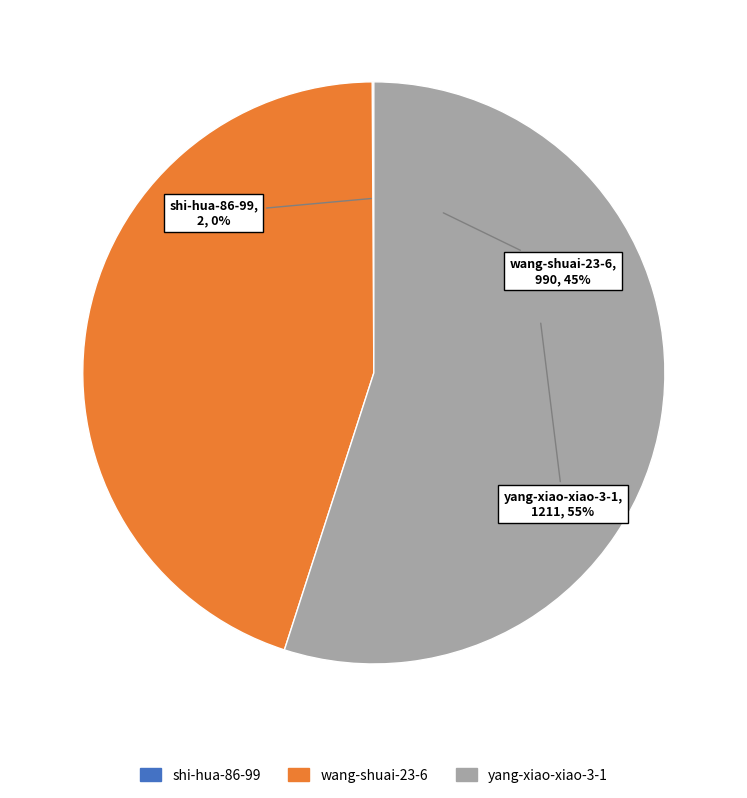

What is the largest slice in the pie chart?

yang-xiao-xiao-3-1